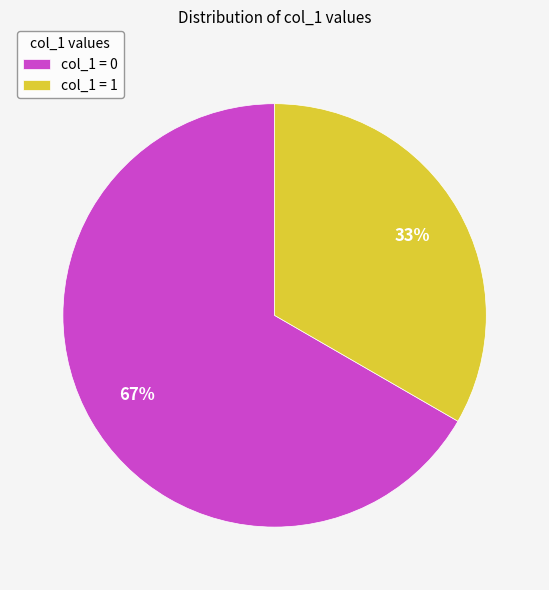

Approximately how many times larger is the value at col_1 = 1 compared to col_1 = 0?

0.5